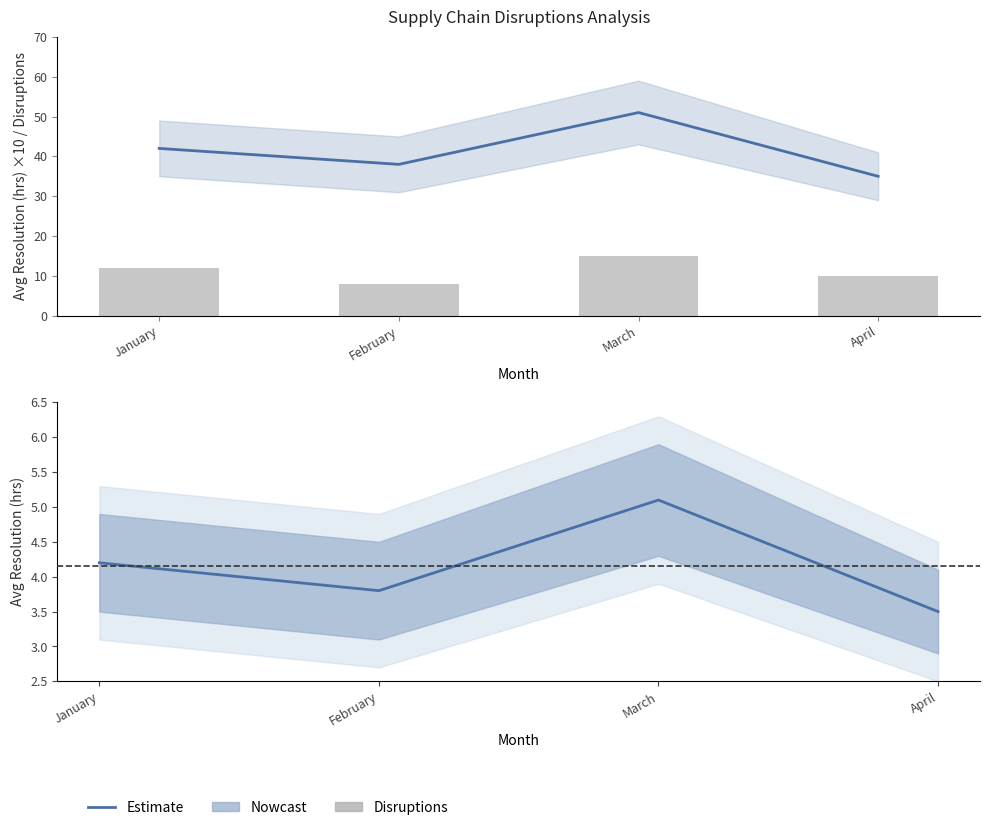

What is the lowest value of the Avg Resolution (hrs) series?

3.5